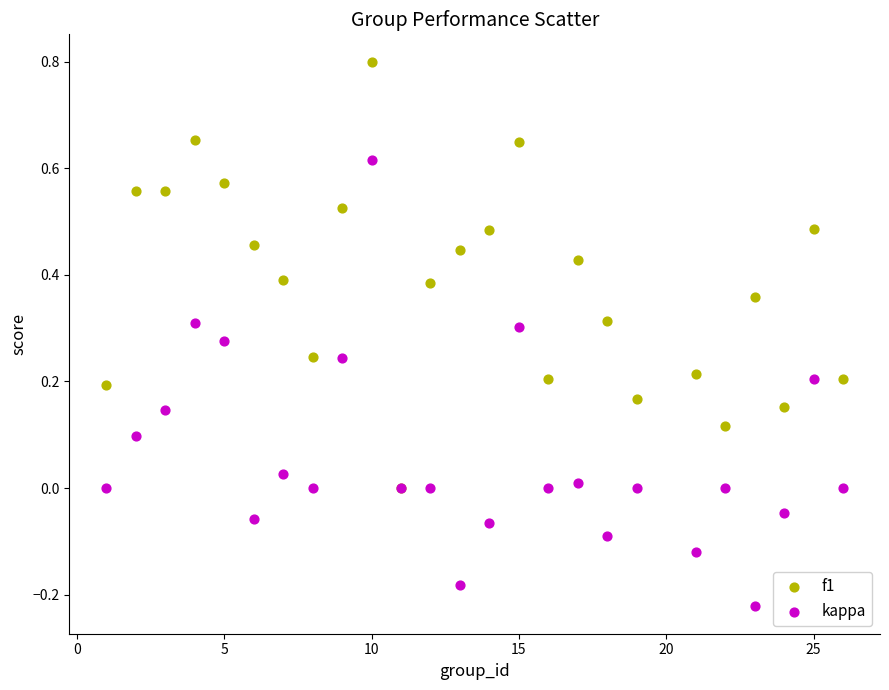

What are all the series names shown in the legend?

f1, kappa